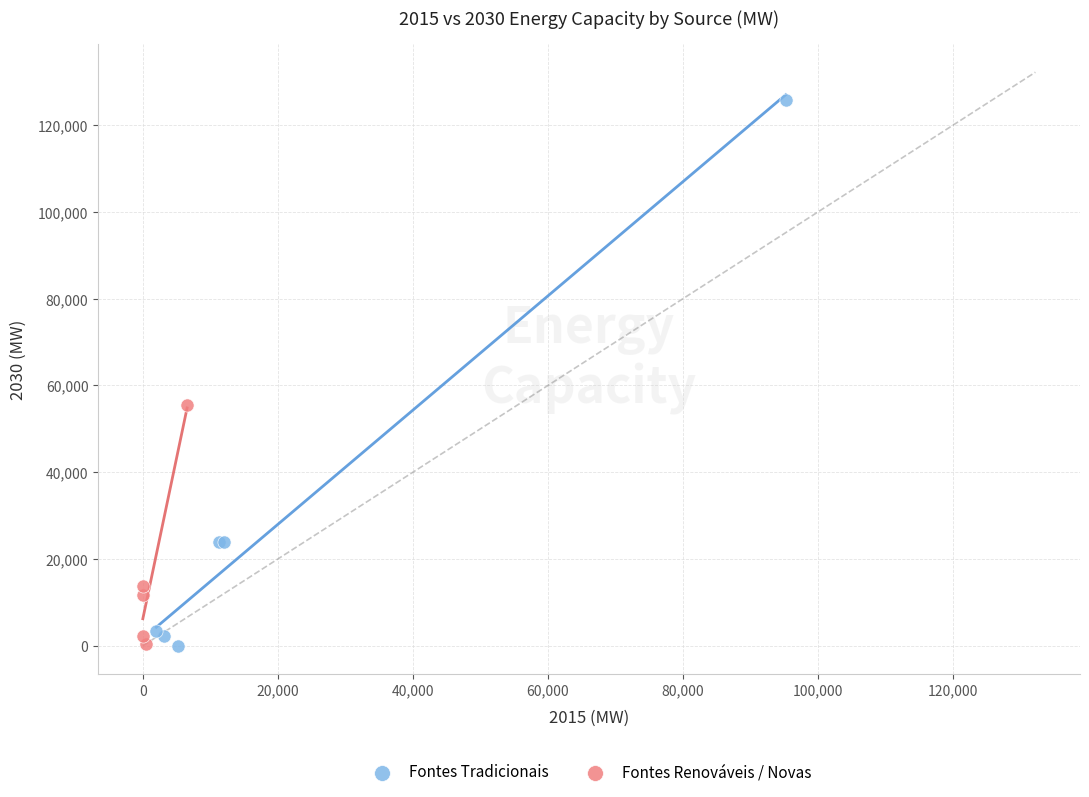

Which series reaches the maximum Y coordinate?

Fontes Tradicionais